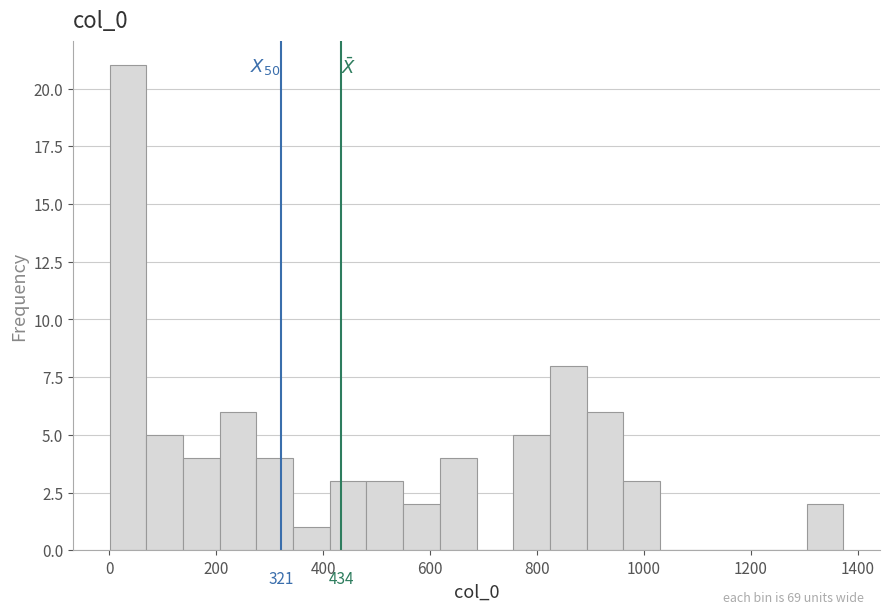

Around what value on the x-axis is the tallest bar? Give the approximate position of its centre, as read against the axis.

40